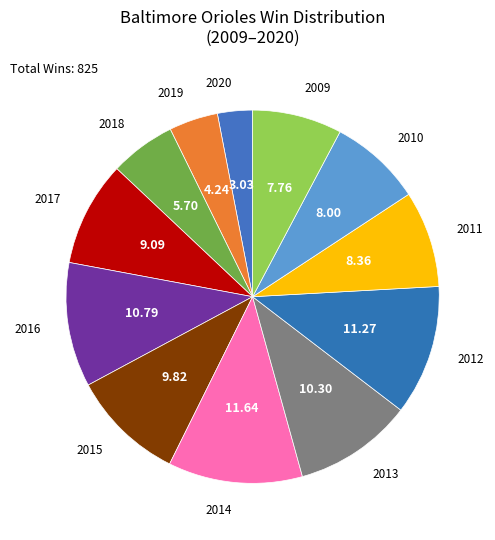

Approximately how many times larger is the value at 2011 compared to 2014?

0.7